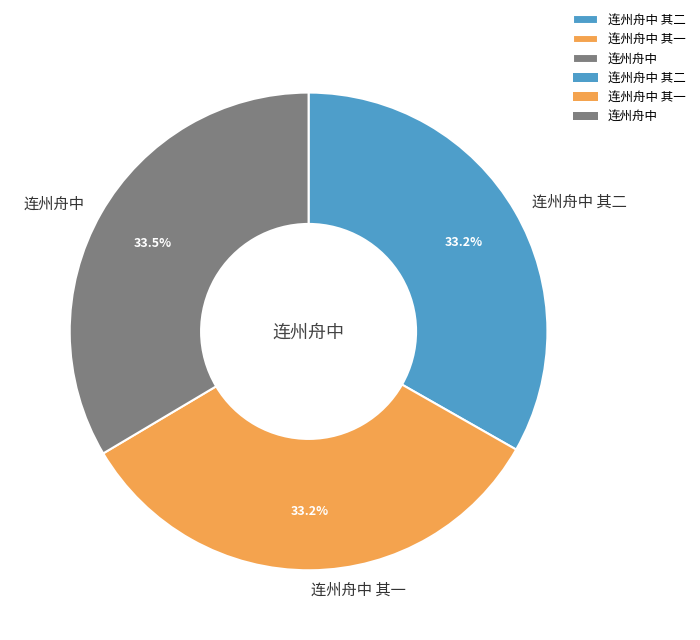

To the nearest percent, what portion does 连州舟中 其一 represent?

33%